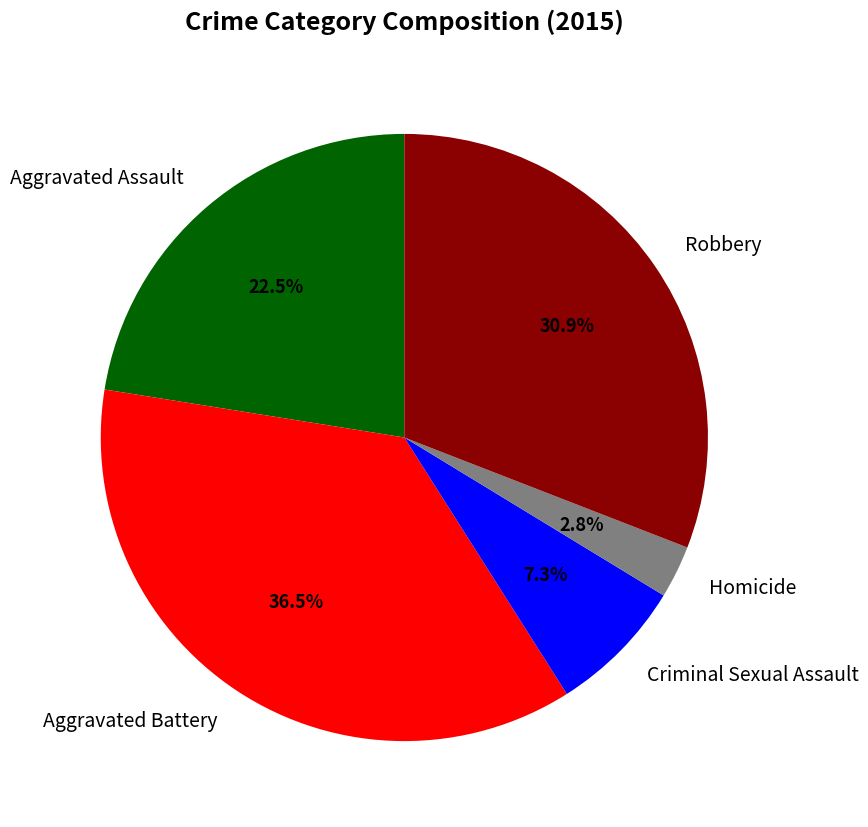

Is it true that Criminal Sexual Assault is 7% of the pie?

True